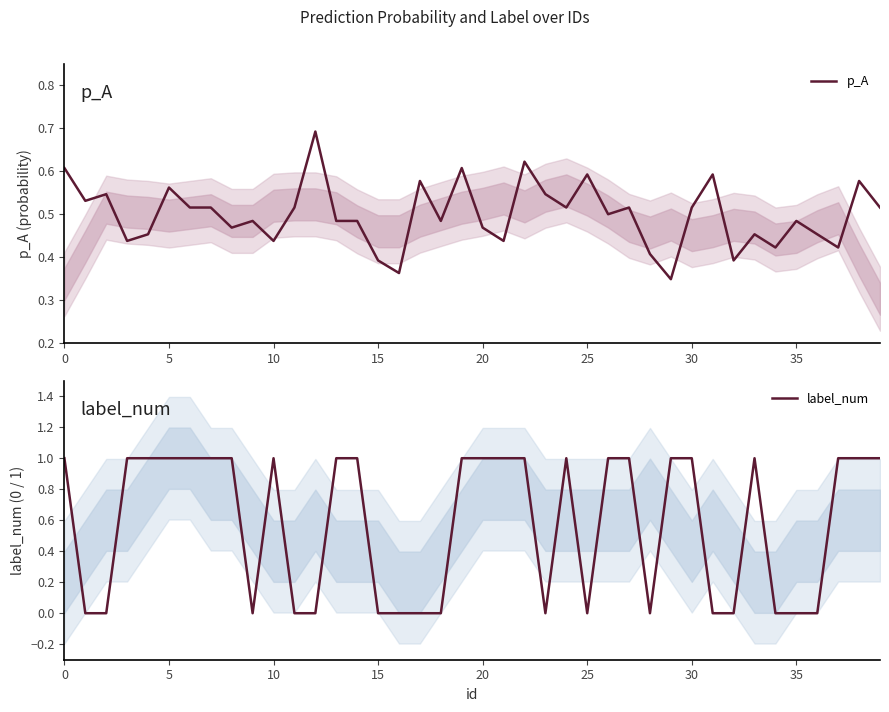

The value of p_A at 24 is 0.4. True or false?

False